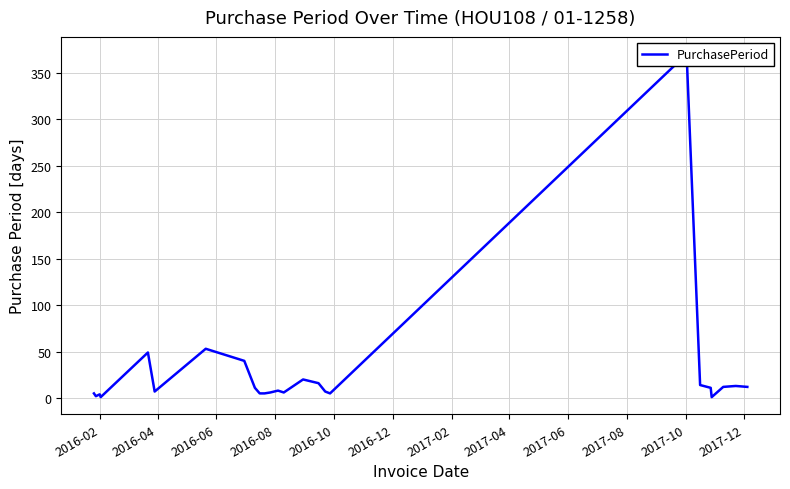

Is it true that the value at 2016-04 is 3?

False